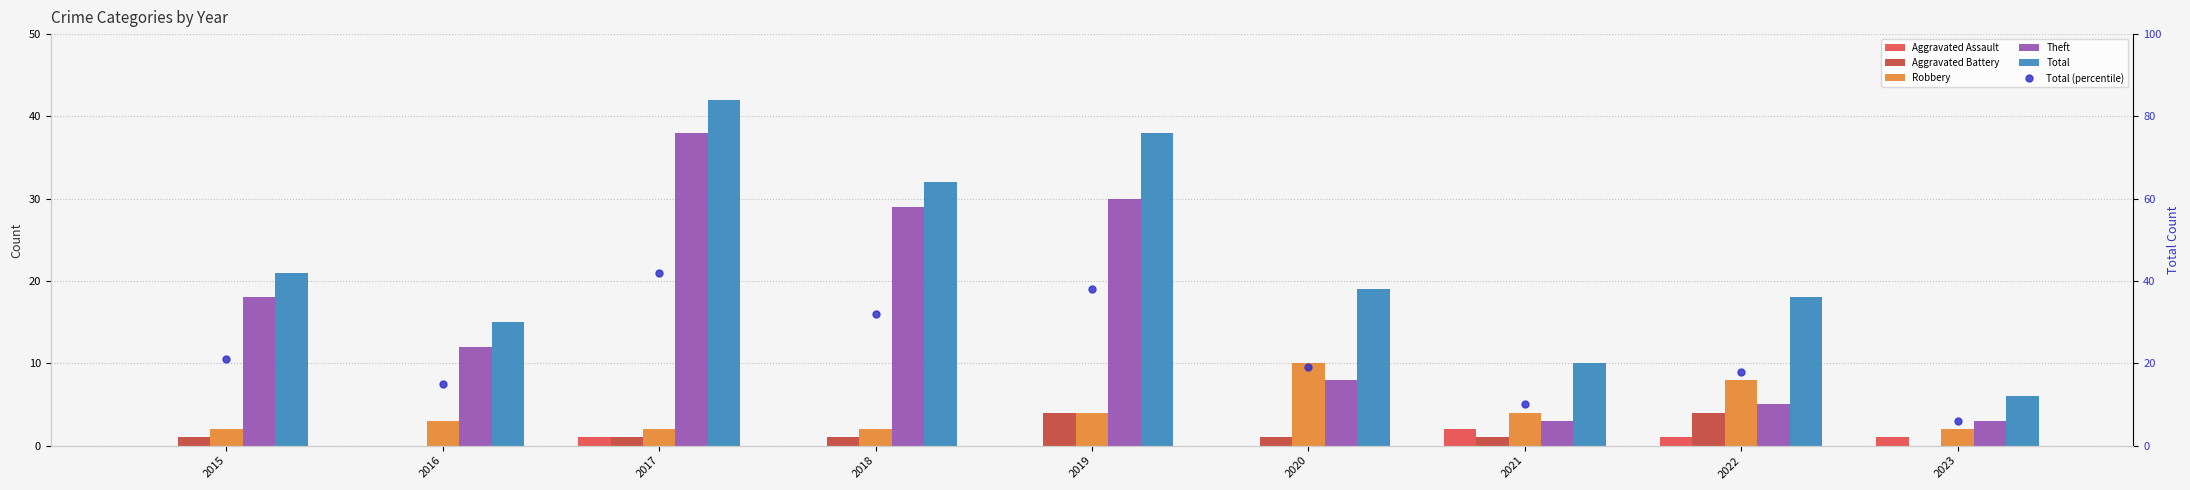

Is it true that Total (percentile) equals 38 at 2019?

True